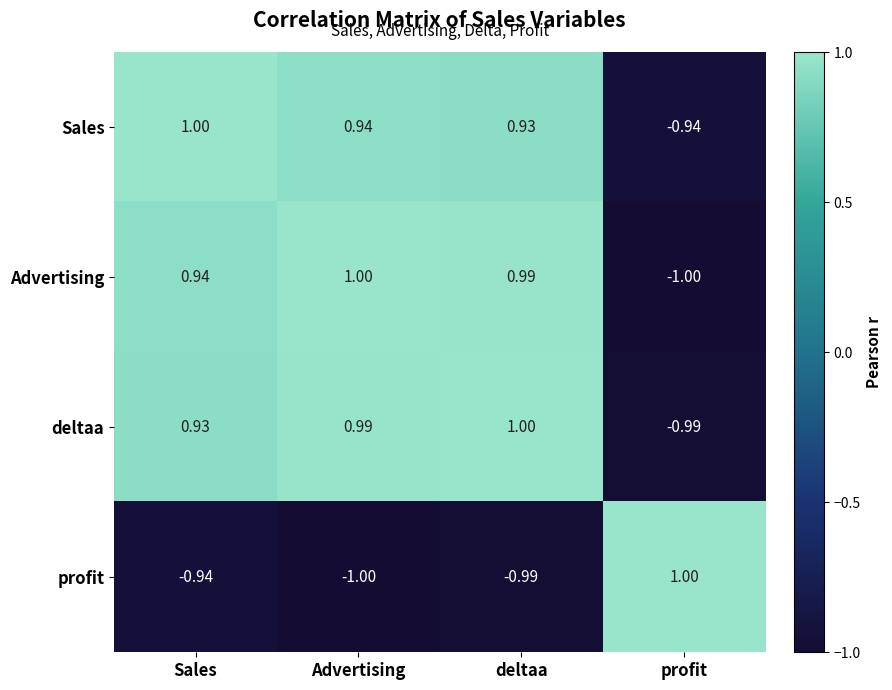

Is the value of deltaa at Advertising greater than the value of Advertising at Advertising?

No